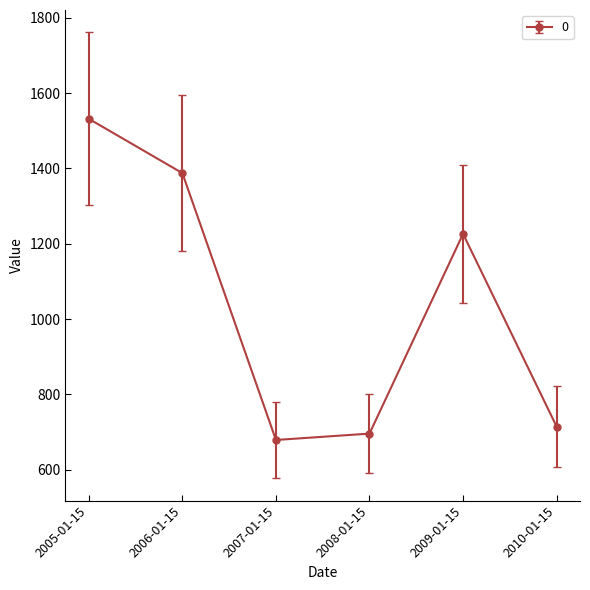

What is the approximate value at 2005-01-15?

1532.0